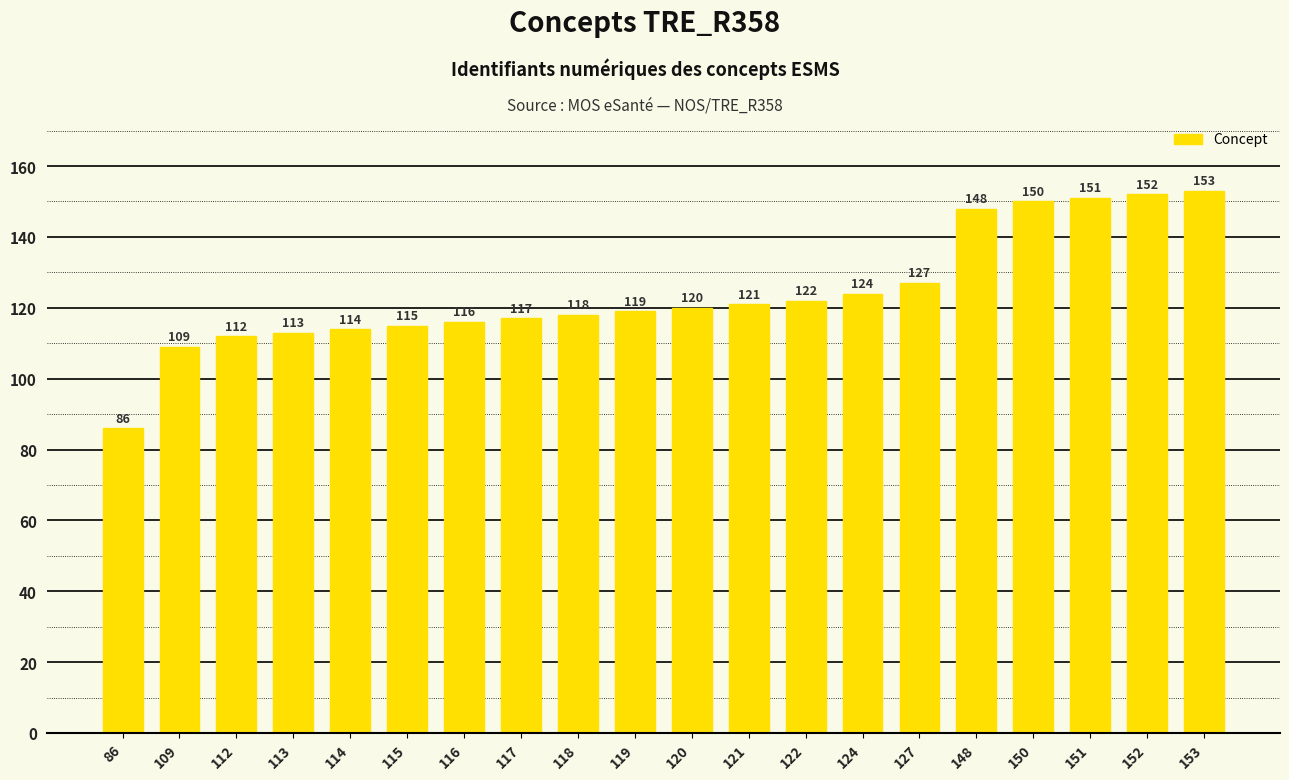

What is the change in value from 115 to 117?

+2